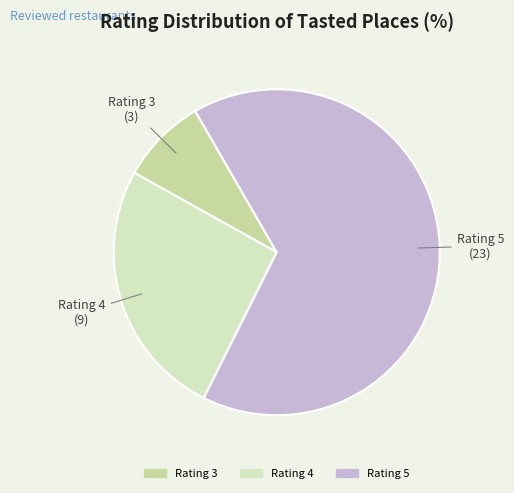

Is the sum of Rating 4 and Rating 3 greater than half?

No